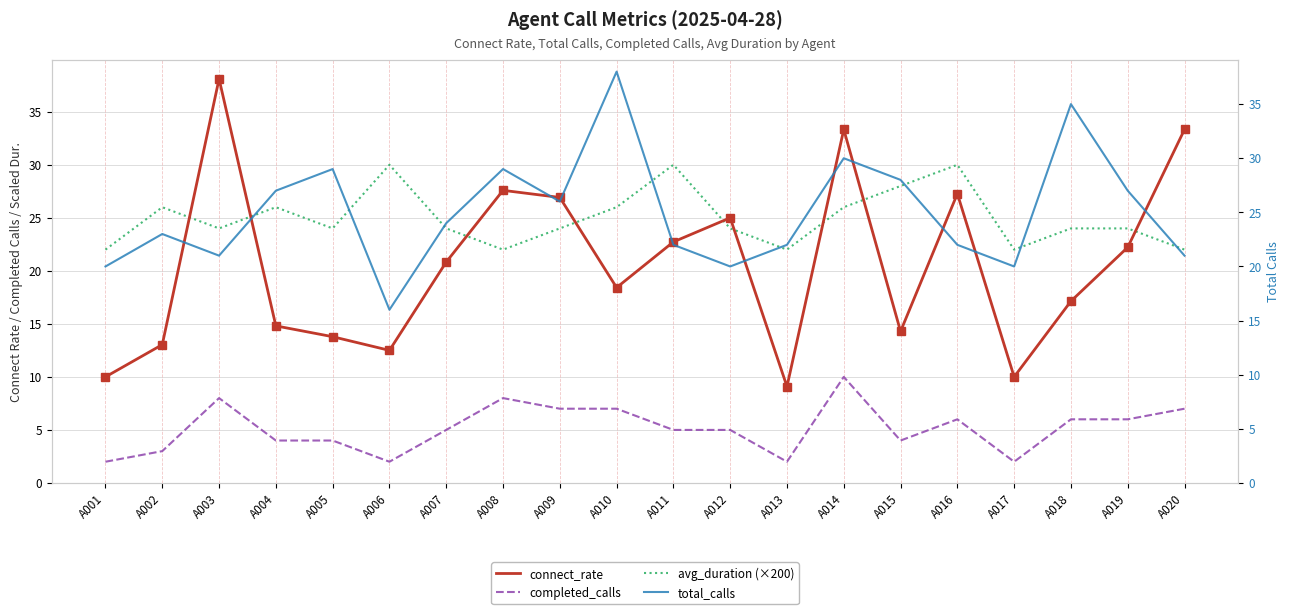

Is the value of connect_rate at A006 greater than the value of total_calls at A006?

No